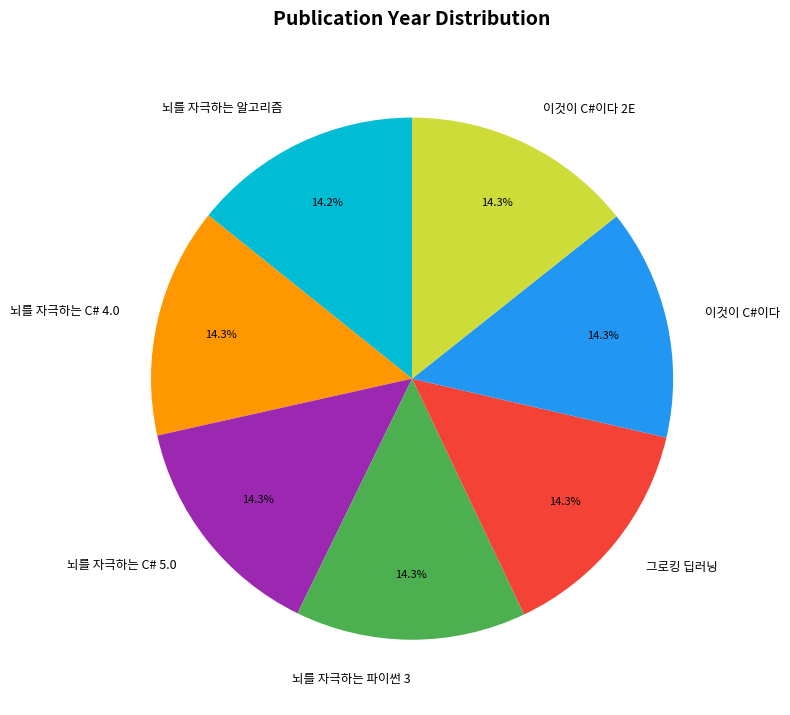

What percentage is the 이것이 C#이다 2E slice, to the nearest percent?

14%